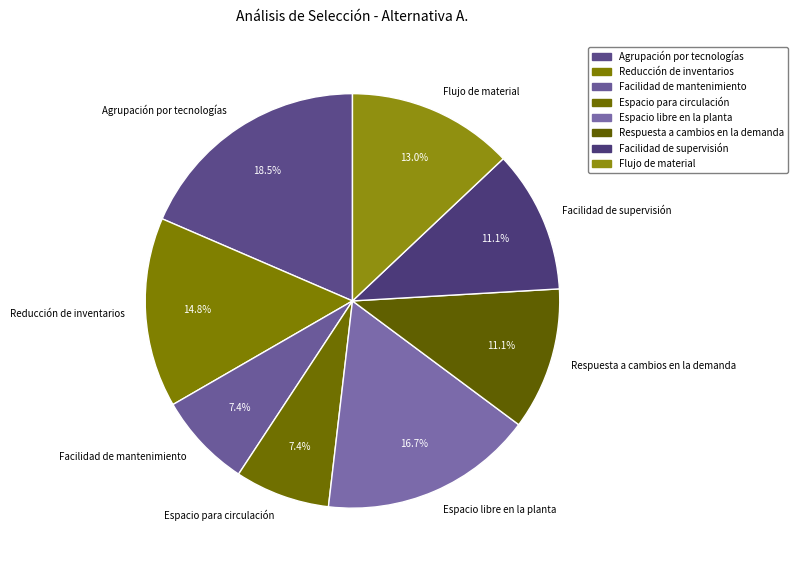

To the nearest percent, what is the difference between the largest and smallest slice percentages?

11%